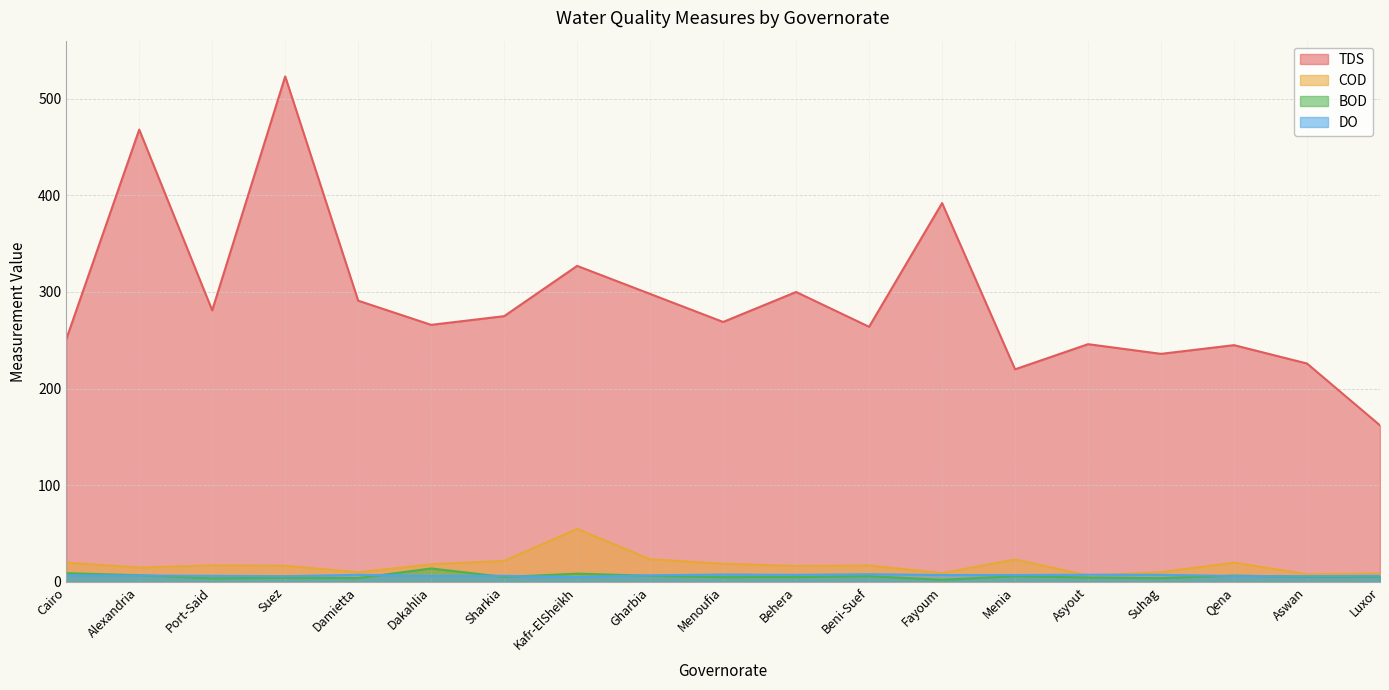

Where is the first local minimum for TDS?

Port-Said